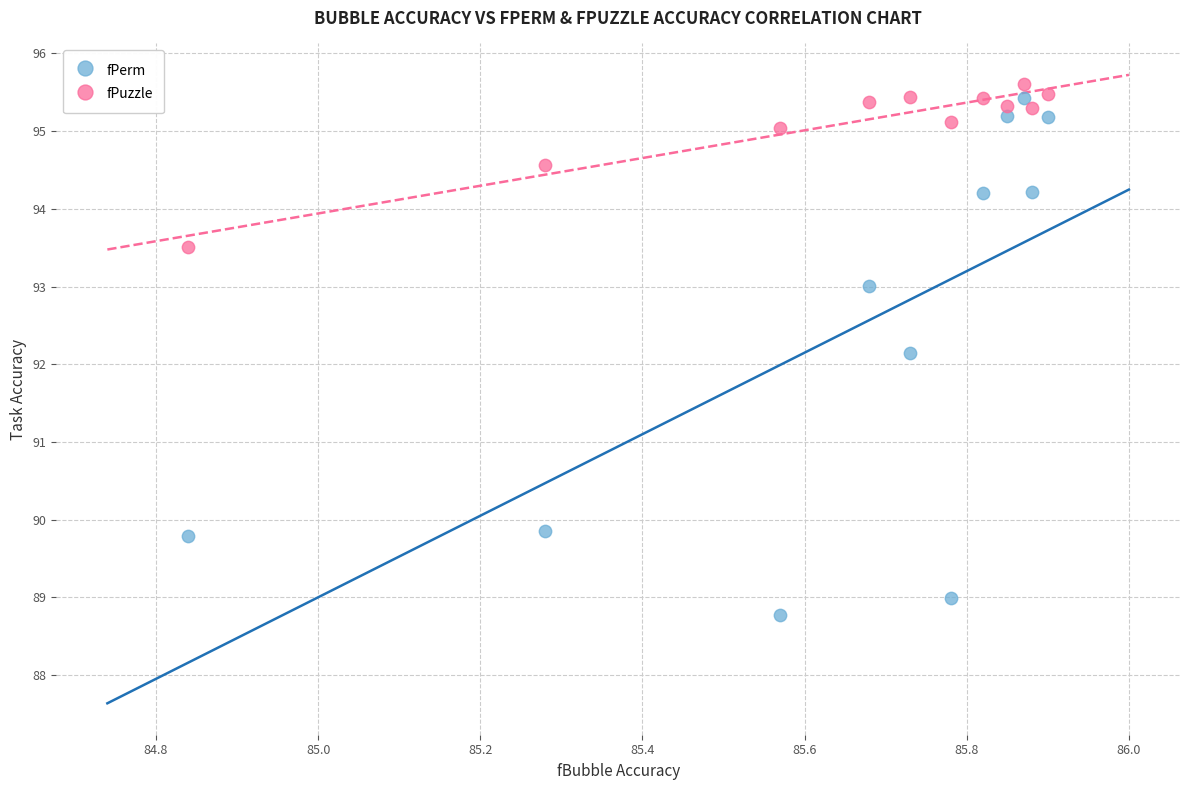

Across all data points, what is the range of X values (max minus min)?

1.1